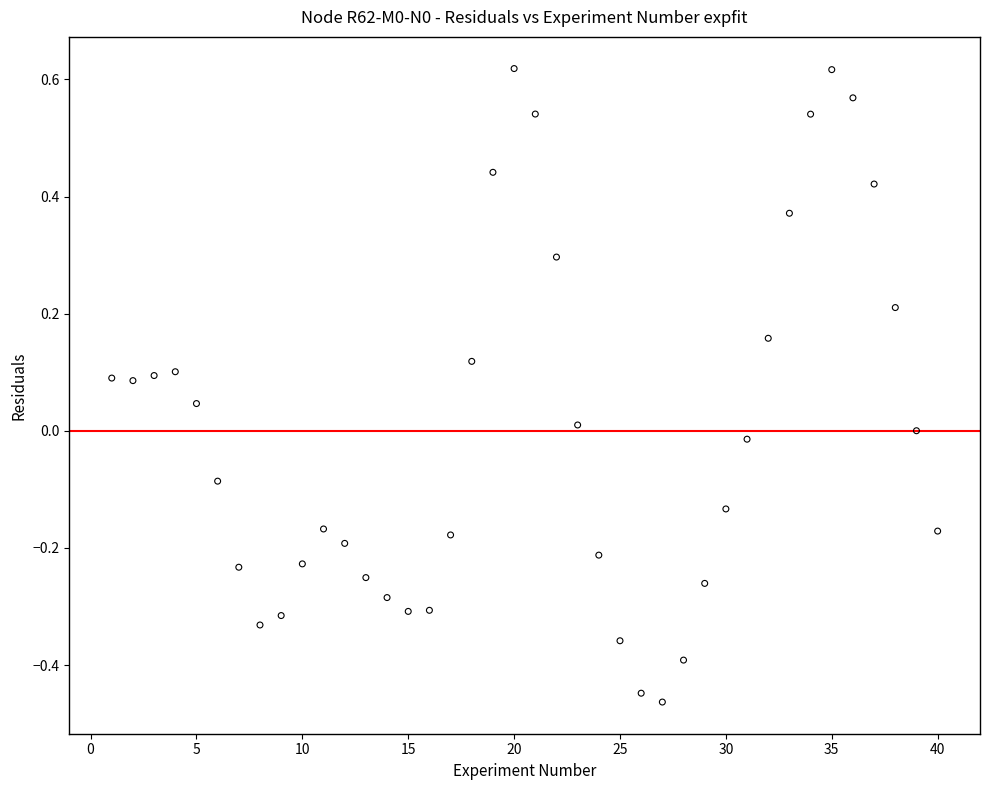

What is the range of X values (max minus min)?

39.0